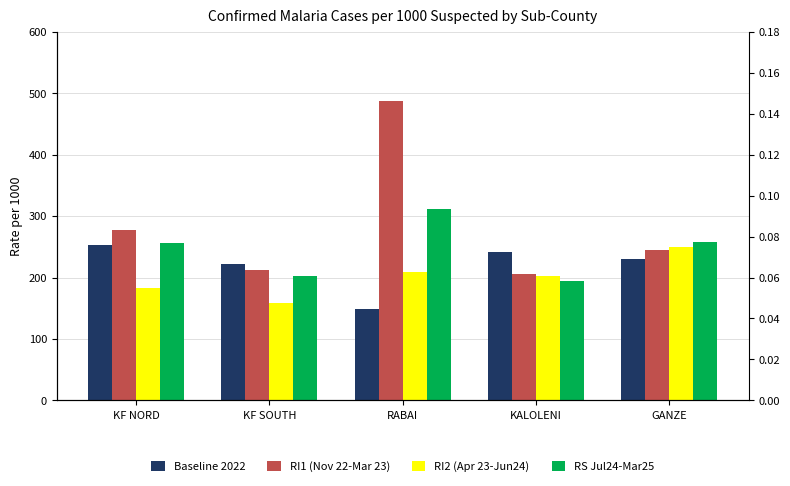

Which category has the highest value in the Baseline 2022 series?

KF NORD